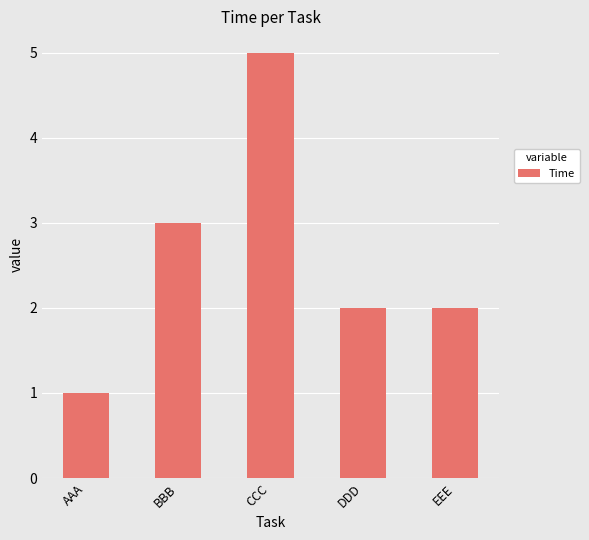

Are the bars grouped side by side (vs. stacked)?

No